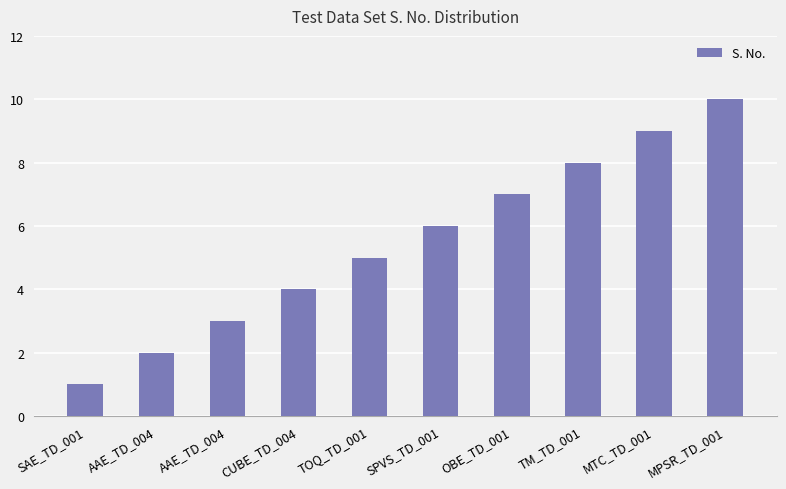

What is the label of the 5th bar from the left?

TOQ_TD_001